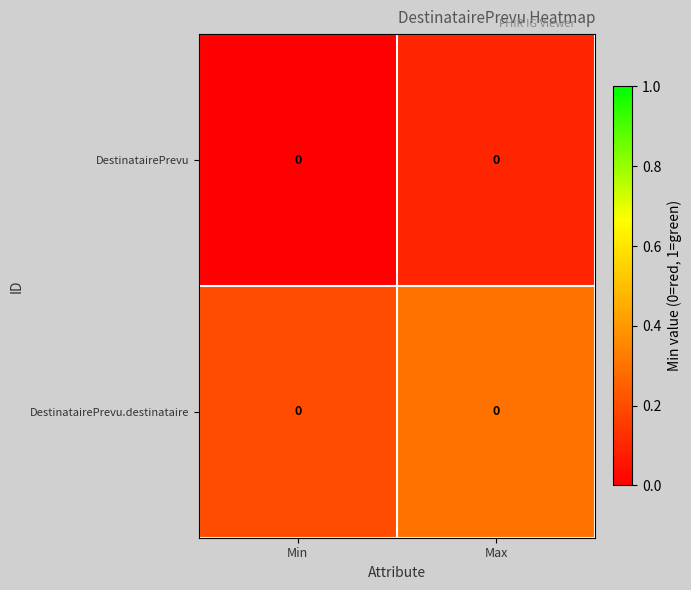

At how many categories does at least one series exceed 0?

2